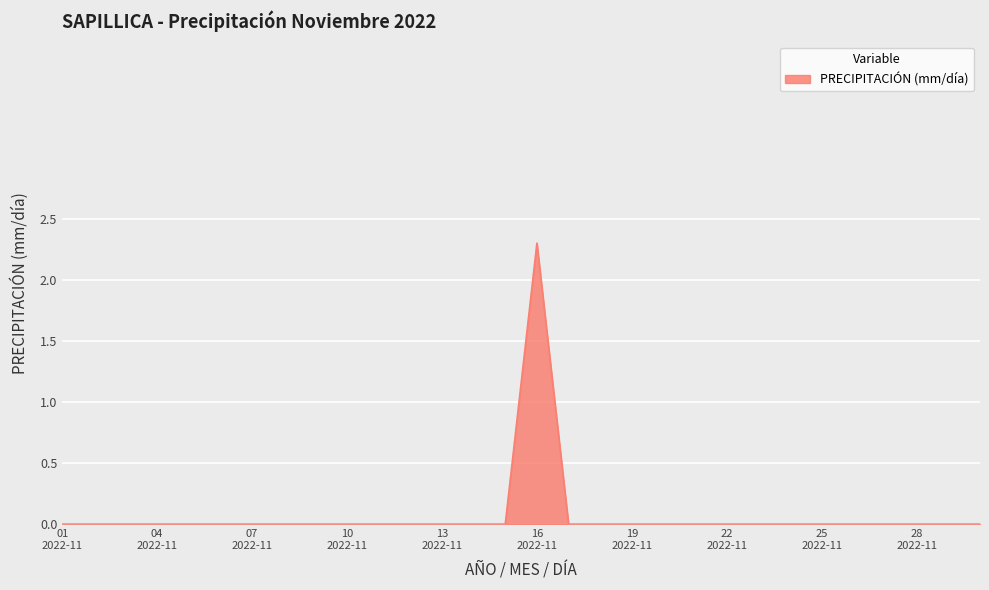

How many lines are shown in the chart?

1